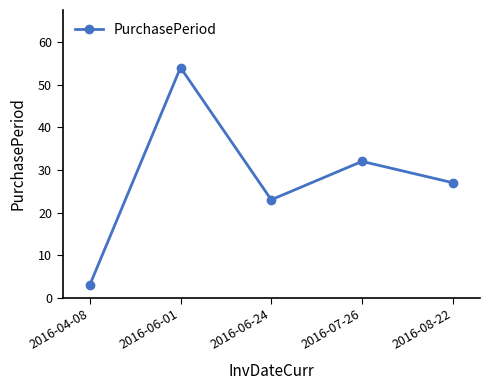

What is the difference between the maximum and minimum values?

51